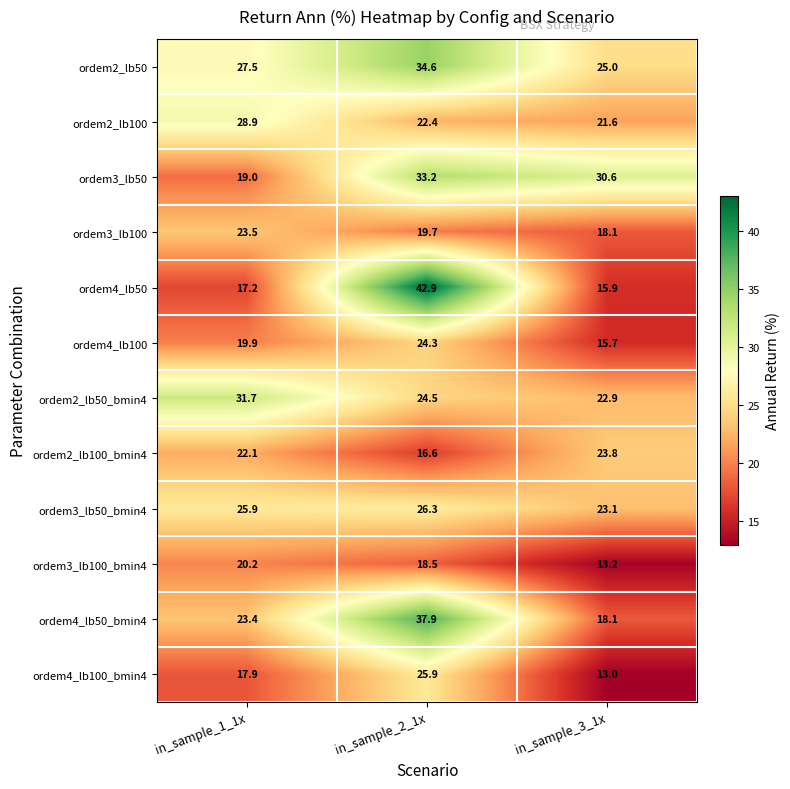

What is the spread (max minus min) of values at in_sample_2_1x?

26.3